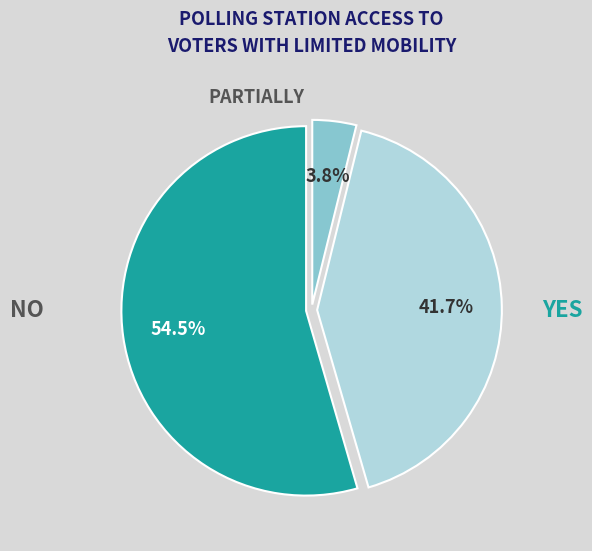

To the nearest percent, what is the average slice percentage?

33%